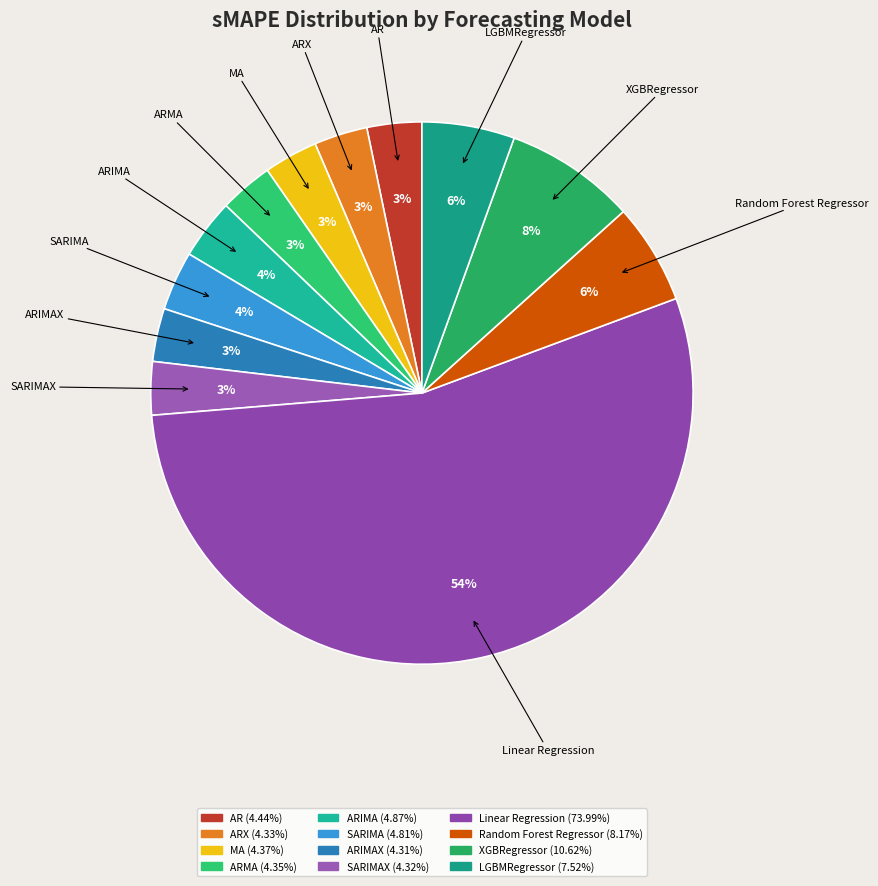

Count the number of slices in the pie.

12